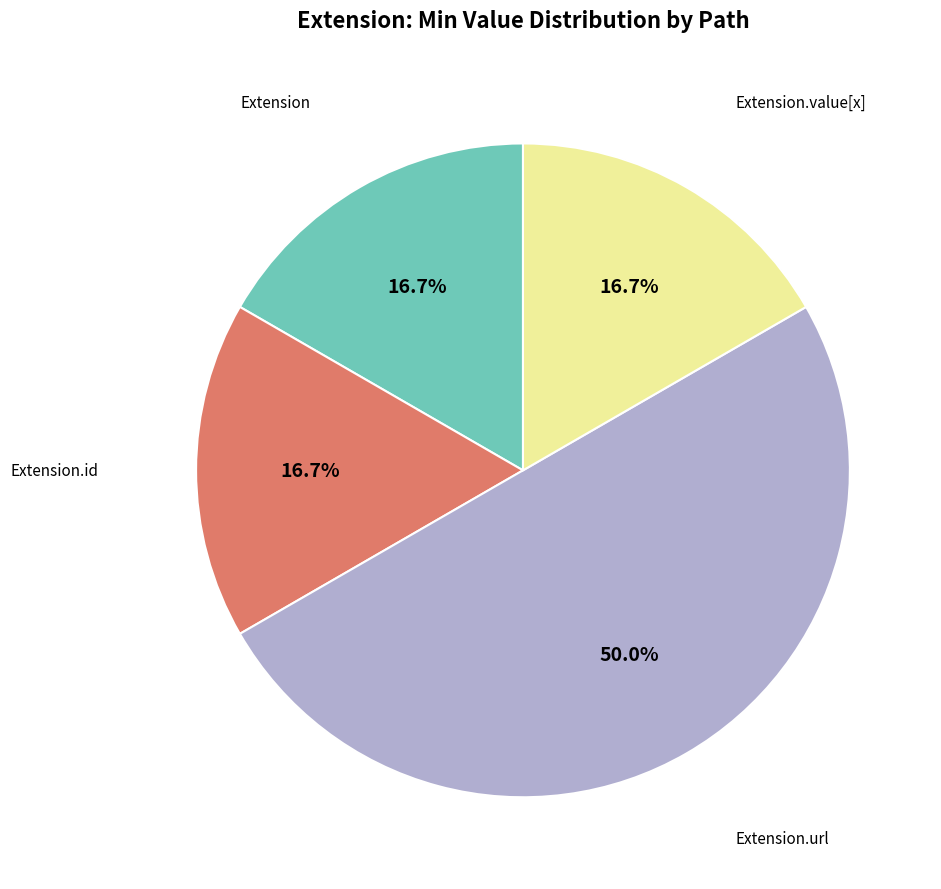

How many slices are in this pie chart?

4